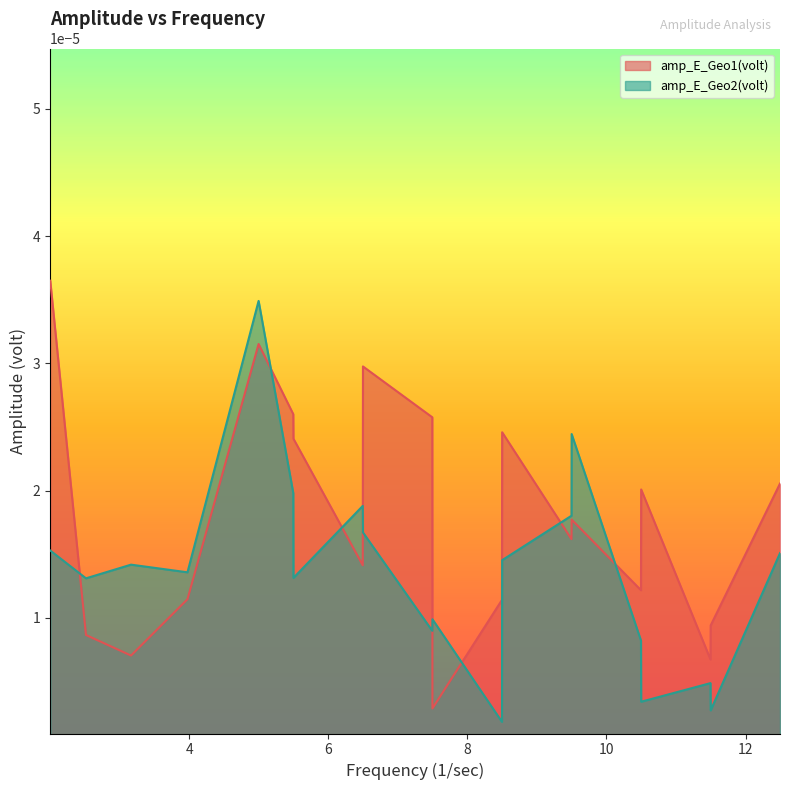

What are all the series names shown in the legend?

amp_E_Geo1(volt), amp_E_Geo2(volt)